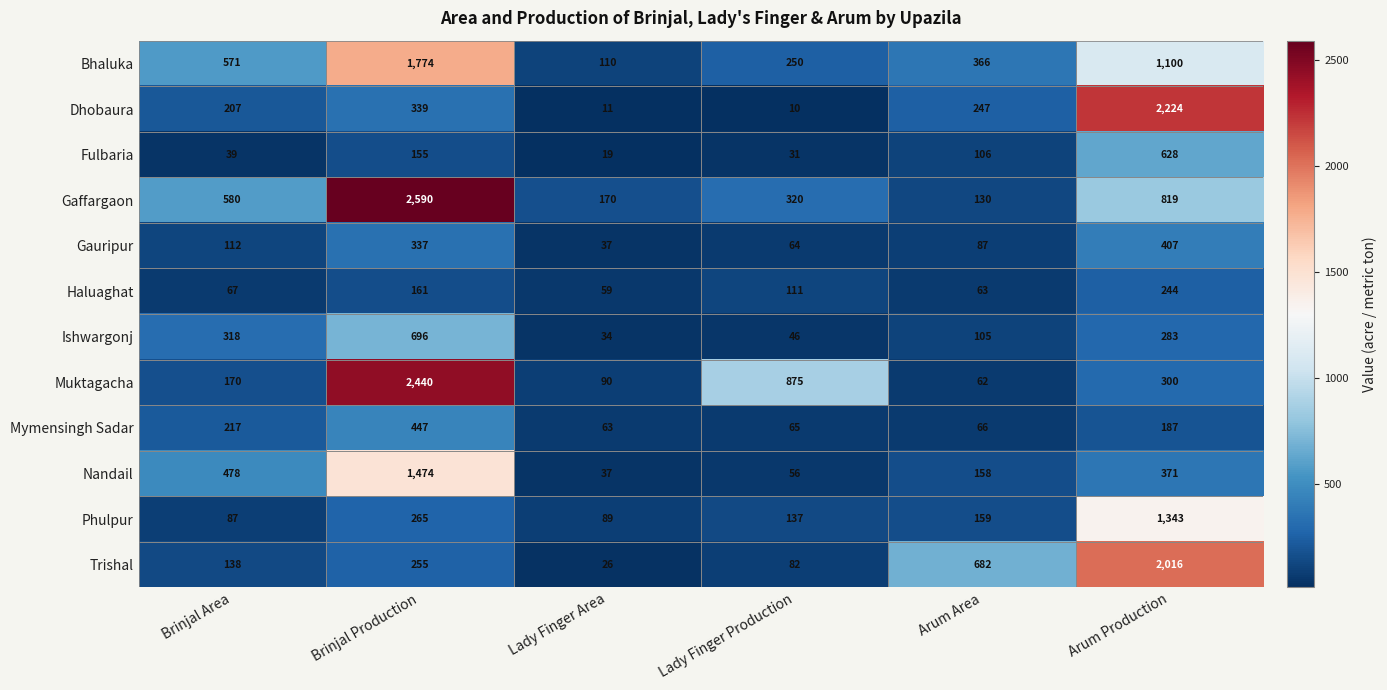

True or false: Gaffargaon has a value of 580 at Brinjal Area.

True